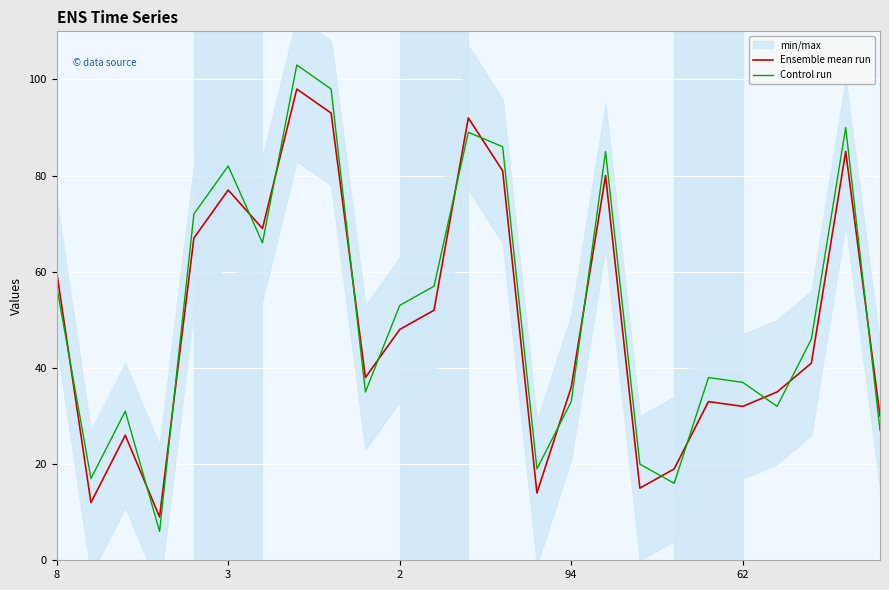

How many intersections are there between Control run and Ensemble mean run?

16